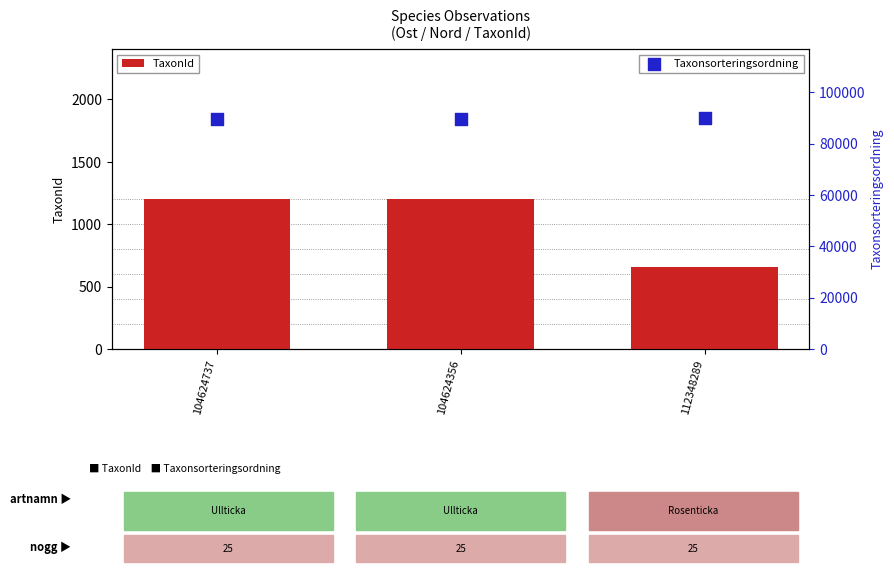

Which series has the largest total across all categories?

Taxonsorteringsordning